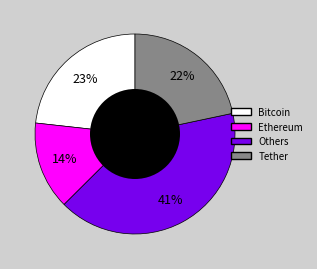

Is there a majority slice in this chart?

No